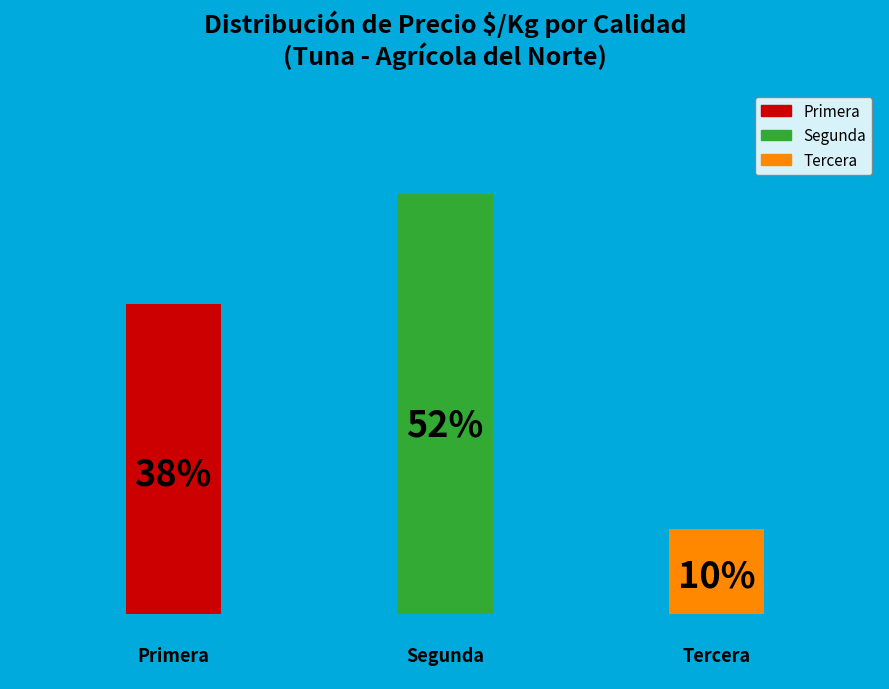

Does Primera represent more than half of the total?

No